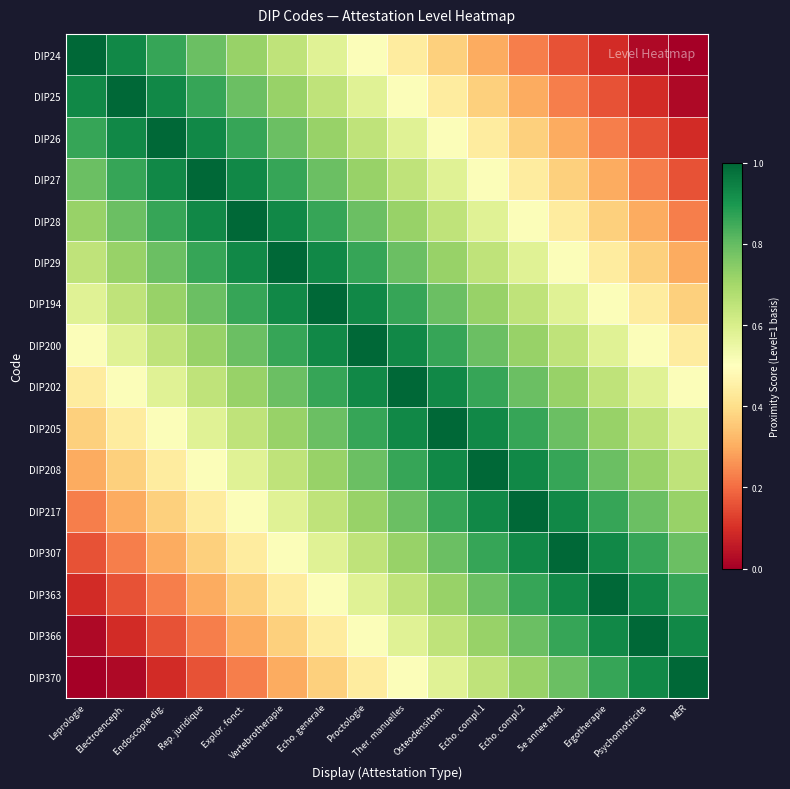

Reading left to right, list all the values displayed in this chart.

DIP24: Leprologie=1.0	Electroenceph.=0.9	Endoscopie dig.=0.9	Rep. juridique=0.8	Explor. fonct.=0.7	Vertebrotherapie=0.6	Echo. generale=0.6	Proctologie=0.5	Ther. manuelles=0.4	Osteodensitom.=0.4	Echo. compl.1=0.3	Echo. compl.2=0.2	5e annee med.=0.2	Ergotherapie=0.1	Psychomotricite=0.0	MER=0.0
DIP25: Leprologie=0.9	Electroenceph.=1.0	Endoscopie dig.=0.9	Rep. juridique=0.9	Explor. fonct.=0.8	Vertebrotherapie=0.7	Echo. generale=0.6	Proctologie=0.6	Ther. manuelles=0.5	Osteodensitom.=0.4	Echo. compl.1=0.4	Echo. compl.2=0.3	5e annee med.=0.2	Ergotherapie=0.2	Psychomotricite=0.1	MER=0.0
DIP26: Leprologie=0.9	Electroenceph.=0.9	Endoscopie dig.=1.0	Rep. juridique=0.9	Explor. fonct.=0.9	Vertebrotherapie=0.8	Echo. generale=0.7	Proctologie=0.6	Ther. manuelles=0.6	Osteodensitom.=0.5	Echo. compl.1=0.4	Echo. compl.2=0.4	5e annee med.=0.3	Ergotherapie=0.2	Psychomotricite=0.2	MER=0.1
DIP27: Leprologie=0.8	Electroenceph.=0.9	Endoscopie dig.=0.9	Rep. juridique=1.0	Explor. fonct.=0.9	Vertebrotherapie=0.9	Echo. generale=0.8	Proctologie=0.7	Ther. manuelles=0.6	Osteodensitom.=0.6	Echo. compl.1=0.5	Echo. compl.2=0.4	5e annee med.=0.4	Ergotherapie=0.3	Psychomotricite=0.2	MER=0.2
DIP28: Leprologie=0.7	Electroenceph.=0.8	Endoscopie dig.=0.9	Rep. juridique=0.9	Explor. fonct.=1.0	Vertebrotherapie=0.9	Echo. generale=0.9	Proctologie=0.8	Ther. manuelles=0.7	Osteodensitom.=0.6	Echo. compl.1=0.6	Echo. compl.2=0.5	5e annee med.=0.4	Ergotherapie=0.4	Psychomotricite=0.3	MER=0.2
DIP29: Leprologie=0.6	Electroenceph.=0.7	Endoscopie dig.=0.8	Rep. juridique=0.9	Explor. fonct.=0.9	Vertebrotherapie=1.0	Echo. generale=0.9	Proctologie=0.9	Ther. manuelles=0.8	Osteodensitom.=0.7	Echo. compl.1=0.6	Echo. compl.2=0.6	5e annee med.=0.5	Ergotherapie=0.4	Psychomotricite=0.4	MER=0.3
DIP194: Leprologie=0.6	Electroenceph.=0.6	Endoscopie dig.=0.7	Rep. juridique=0.8	Explor. fonct.=0.9	Vertebrotherapie=0.9	Echo. generale=1.0	Proctologie=0.9	Ther. manuelles=0.9	Osteodensitom.=0.8	Echo. compl.1=0.7	Echo. compl.2=0.6	5e annee med.=0.6	Ergotherapie=0.5	Psychomotricite=0.4	MER=0.4
DIP200: Leprologie=0.5	Electroenceph.=0.6	Endoscopie dig.=0.6	Rep. juridique=0.7	Explor. fonct.=0.8	Vertebrotherapie=0.9	Echo. generale=0.9	Proctologie=1.0	Ther. manuelles=0.9	Osteodensitom.=0.9	Echo. compl.1=0.8	Echo. compl.2=0.7	5e annee med.=0.6	Ergotherapie=0.6	Psychomotricite=0.5	MER=0.4
DIP202: Leprologie=0.4	Electroenceph.=0.5	Endoscopie dig.=0.6	Rep. juridique=0.6	Explor. fonct.=0.7	Vertebrotherapie=0.8	Echo. generale=0.9	Proctologie=0.9	Ther. manuelles=1.0	Osteodensitom.=0.9	Echo. compl.1=0.9	Echo. compl.2=0.8	5e annee med.=0.7	Ergotherapie=0.6	Psychomotricite=0.6	MER=0.5
DIP205: Leprologie=0.4	Electroenceph.=0.4	Endoscopie dig.=0.5	Rep. juridique=0.6	Explor. fonct.=0.6	Vertebrotherapie=0.7	Echo. generale=0.8	Proctologie=0.9	Ther. manuelles=0.9	Osteodensitom.=1.0	Echo. compl.1=0.9	Echo. compl.2=0.9	5e annee med.=0.8	Ergotherapie=0.7	Psychomotricite=0.6	MER=0.6
DIP208: Leprologie=0.3	Electroenceph.=0.4	Endoscopie dig.=0.4	Rep. juridique=0.5	Explor. fonct.=0.6	Vertebrotherapie=0.6	Echo. generale=0.7	Proctologie=0.8	Ther. manuelles=0.9	Osteodensitom.=0.9	Echo. compl.1=1.0	Echo. compl.2=0.9	5e annee med.=0.9	Ergotherapie=0.8	Psychomotricite=0.7	MER=0.6
DIP217: Leprologie=0.2	Electroenceph.=0.3	Endoscopie dig.=0.4	Rep. juridique=0.4	Explor. fonct.=0.5	Vertebrotherapie=0.6	Echo. generale=0.6	Proctologie=0.7	Ther. manuelles=0.8	Osteodensitom.=0.9	Echo. compl.1=0.9	Echo. compl.2=1.0	5e annee med.=0.9	Ergotherapie=0.9	Psychomotricite=0.8	MER=0.7
DIP307: Leprologie=0.2	Electroenceph.=0.2	Endoscopie dig.=0.3	Rep. juridique=0.4	Explor. fonct.=0.4	Vertebrotherapie=0.5	Echo. generale=0.6	Proctologie=0.6	Ther. manuelles=0.7	Osteodensitom.=0.8	Echo. compl.1=0.9	Echo. compl.2=0.9	5e annee med.=1.0	Ergotherapie=0.9	Psychomotricite=0.9	MER=0.8
DIP363: Leprologie=0.1	Electroenceph.=0.2	Endoscopie dig.=0.2	Rep. juridique=0.3	Explor. fonct.=0.4	Vertebrotherapie=0.4	Echo. generale=0.5	Proctologie=0.6	Ther. manuelles=0.6	Osteodensitom.=0.7	Echo. compl.1=0.8	Echo. compl.2=0.9	5e annee med.=0.9	Ergotherapie=1.0	Psychomotricite=0.9	MER=0.9
DIP366: Leprologie=0.0	Electroenceph.=0.1	Endoscopie dig.=0.2	Rep. juridique=0.2	Explor. fonct.=0.3	Vertebrotherapie=0.4	Echo. generale=0.4	Proctologie=0.5	Ther. manuelles=0.6	Osteodensitom.=0.6	Echo. compl.1=0.7	Echo. compl.2=0.8	5e annee med.=0.9	Ergotherapie=0.9	Psychomotricite=1.0	MER=0.9
DIP370: Leprologie=0.0	Electroenceph.=0.0	Endoscopie dig.=0.1	Rep. juridique=0.2	Explor. fonct.=0.2	Vertebrotherapie=0.3	Echo. generale=0.4	Proctologie=0.4	Ther. manuelles=0.5	Osteodensitom.=0.6	Echo. compl.1=0.6	Echo. compl.2=0.7	5e annee med.=0.8	Ergotherapie=0.9	Psychomotricite=0.9	MER=1.0